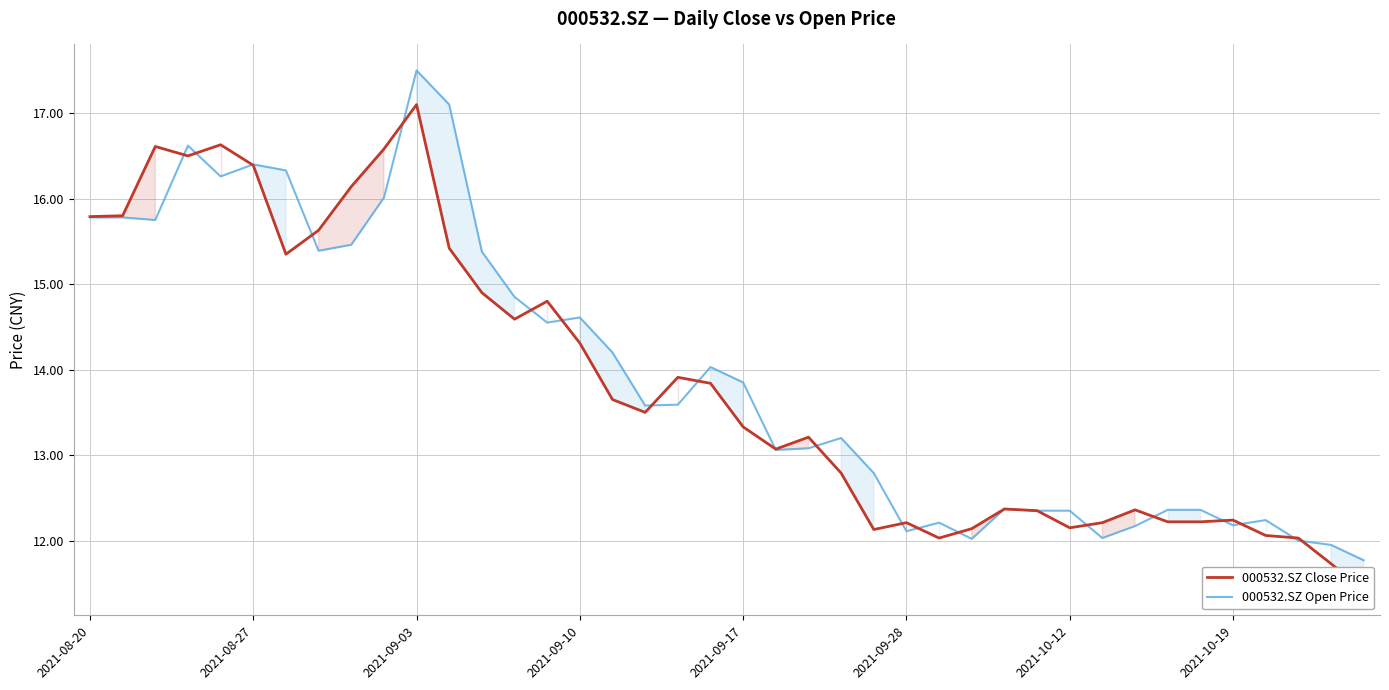

How many lines are shown in the chart?

2